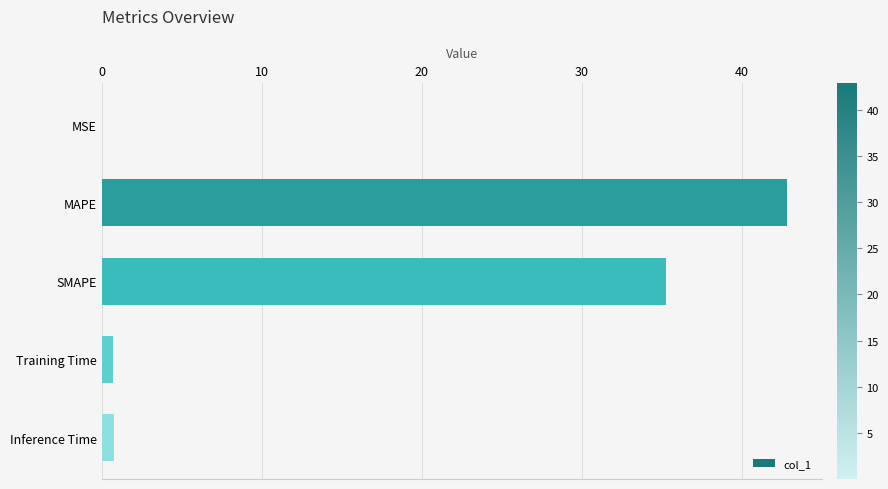

Between MSE and SMAPE, which is larger?

SMAPE